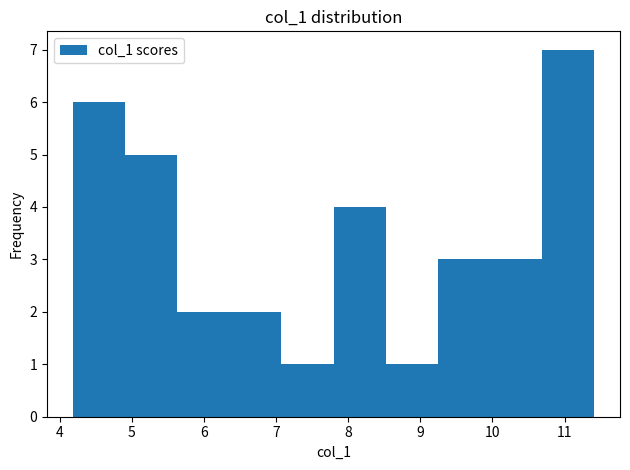

Reading left to right, list every bar in this chart as the range it spans on the x-axis followed by its height. Neither the bar edges nor the heights are printed on the chart, so give them approximately, as read against the axes.

4.2 to 4.9: 6
4.9 to 5.6: 5
5.6 to 6.4: 2
6.4 to 7.1: 2
7.1 to 7.8: 1
7.8 to 8.5: 4
8.5 to 9.2: 1
9.2 to 10.0: 3
10.0 to 10.7: 3
10.7 to 11.4: 7